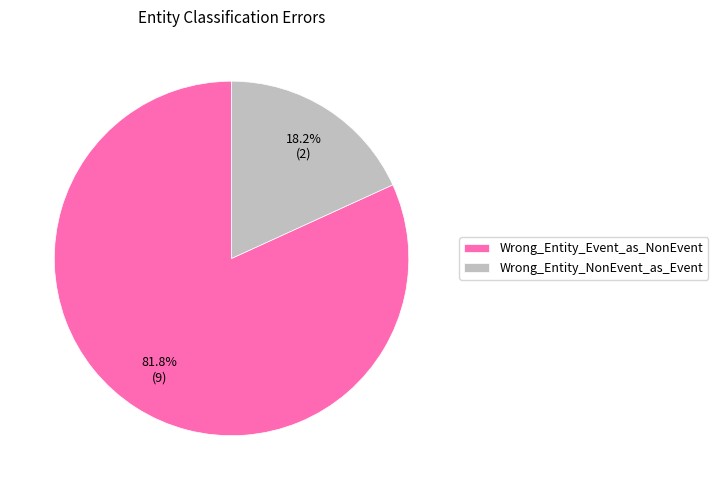

To the nearest percent, what portion does Wrong_Entity_NonEvent_as_Event represent?

18%